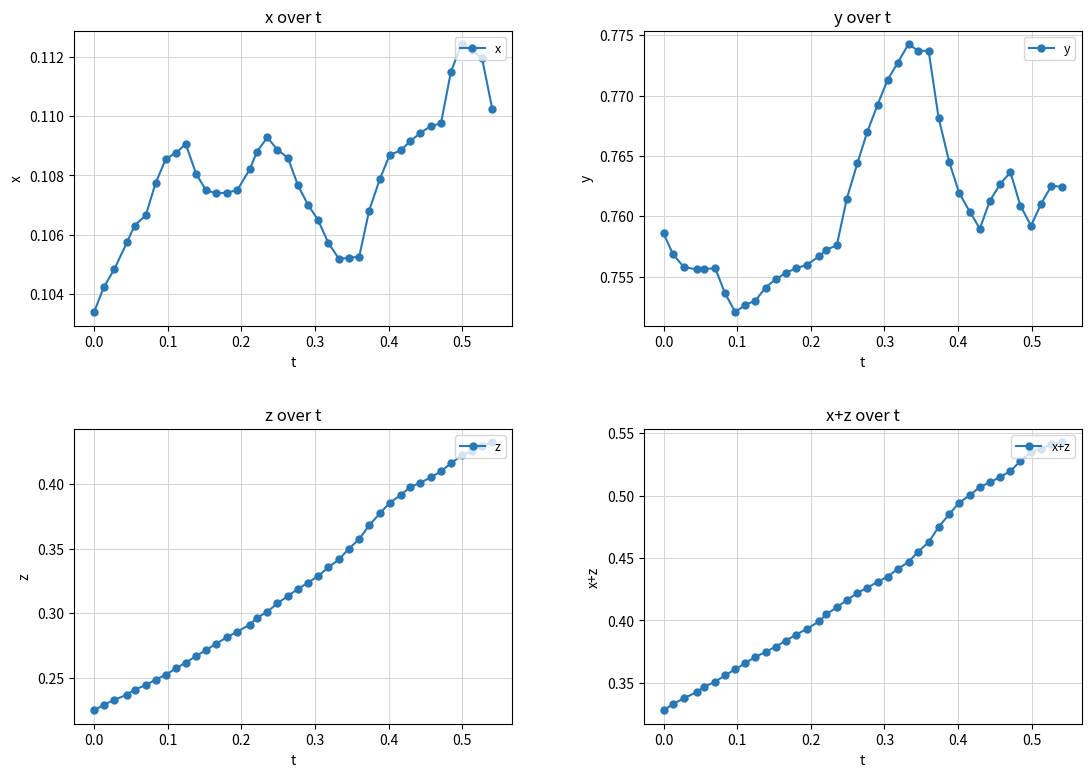

True or false: x and z intersect in this chart.

False